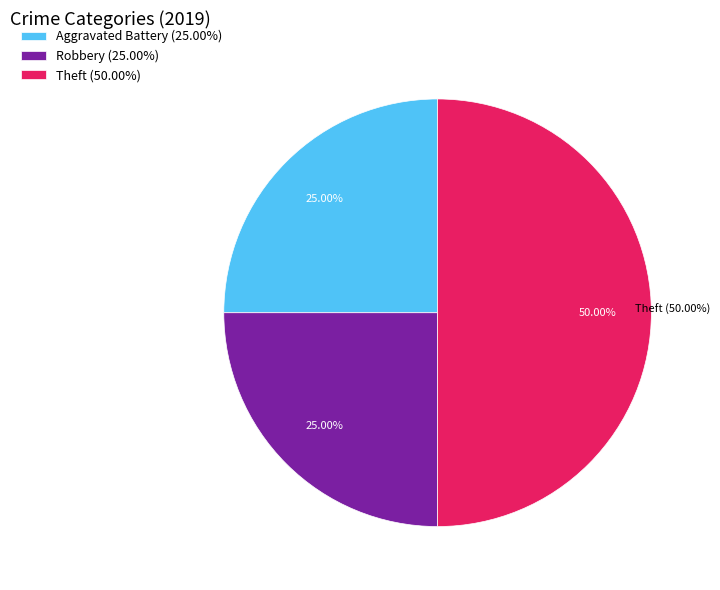

Is it true that Aggravated Battery is 16% of the pie?

False